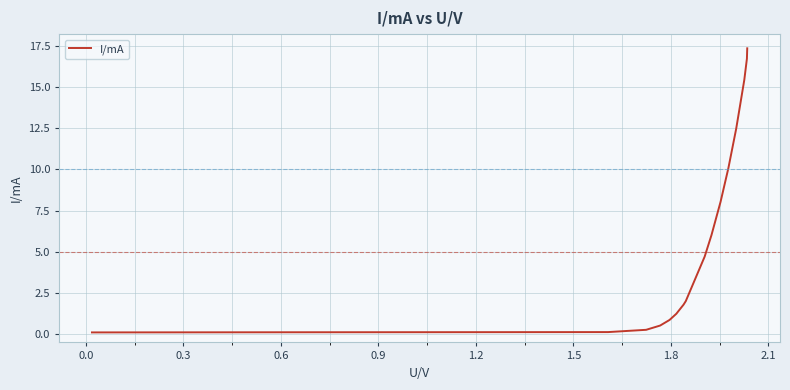

What is the difference between the maximum and minimum values?

17.2